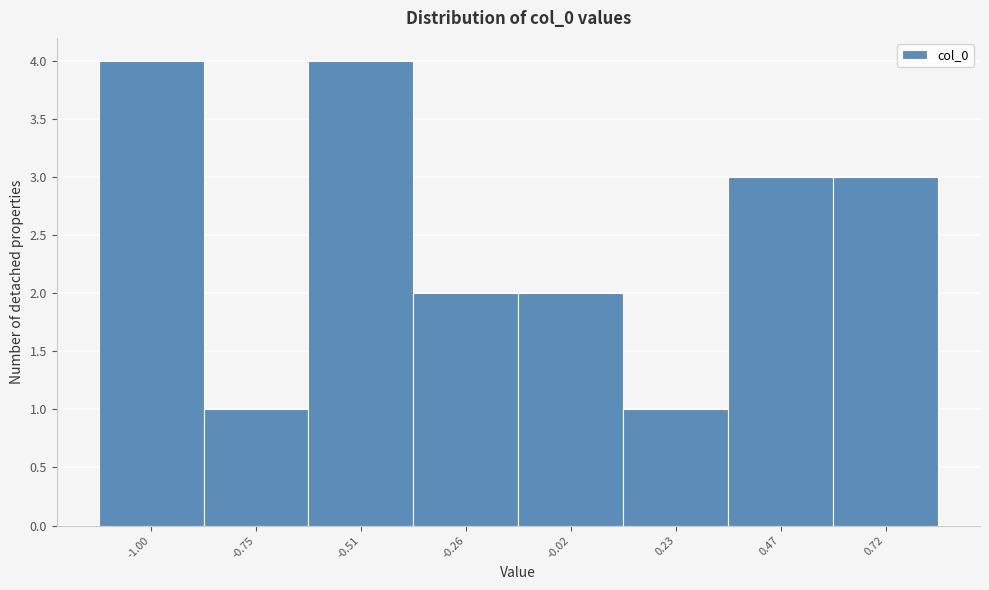

Reading left to right, list all the values displayed in this chart.

-1.00=4	-0.75=1	-0.51=4	-0.26=2	-0.02=2	0.23=1	0.47=3	0.72=3